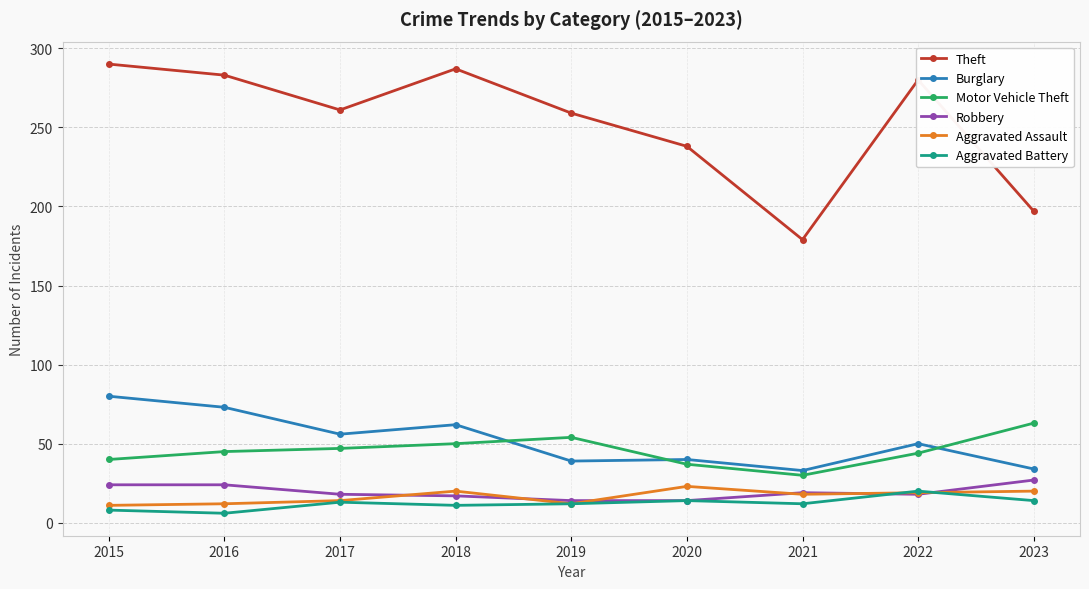

In Theft, how many points are higher than both neighbors (excluding endpoints)?

2